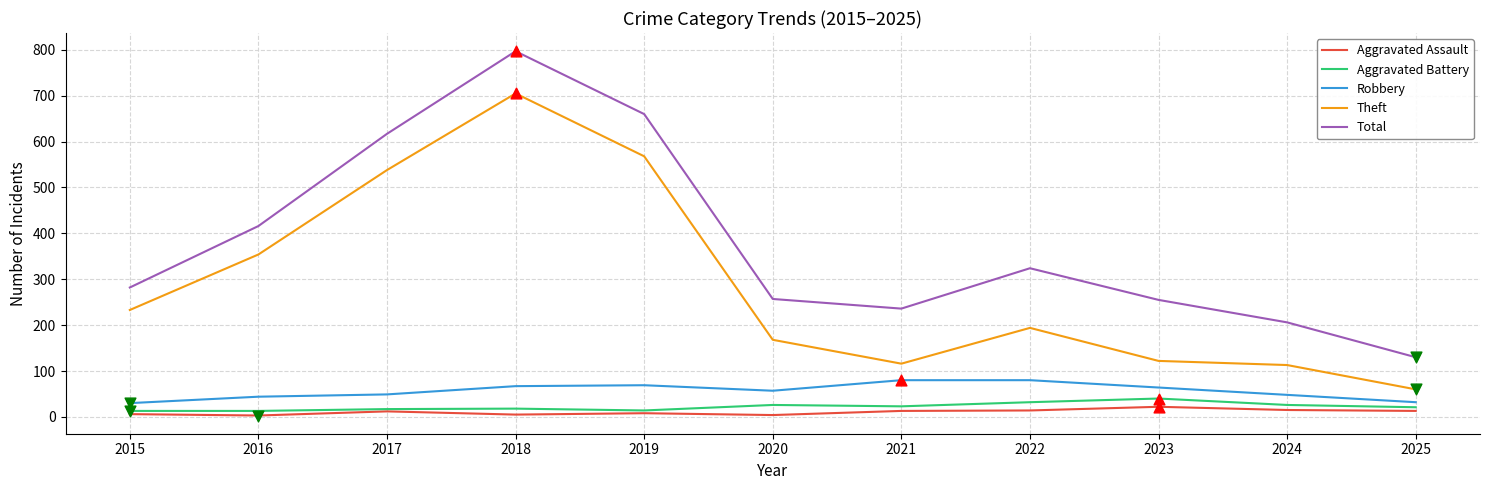

What are all the series names shown in the legend?

Aggravated Assault, Aggravated Battery, Robbery, Theft, Total